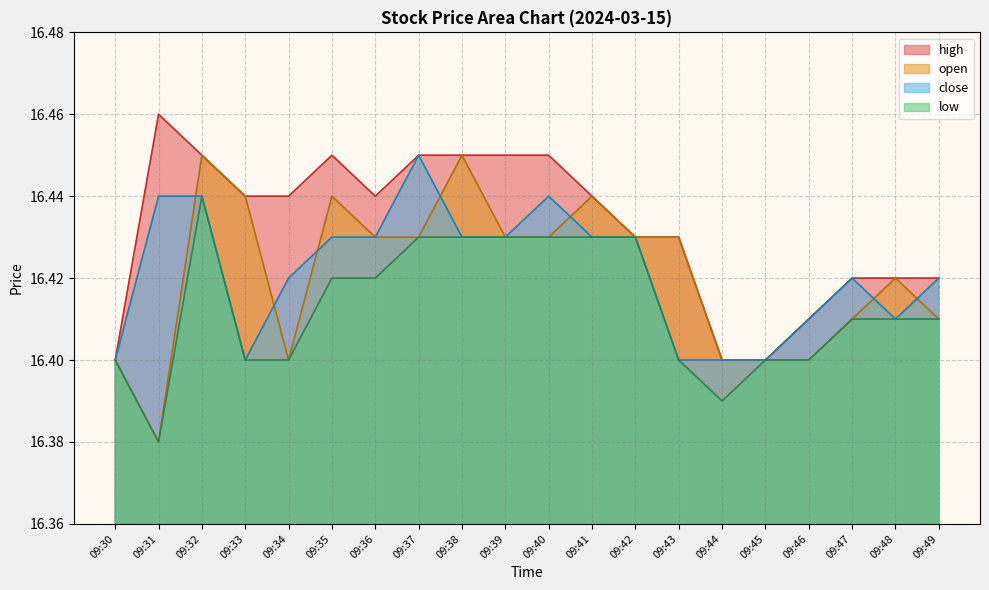

List the series in order of their peak value, lowest first.

low, open, close, high